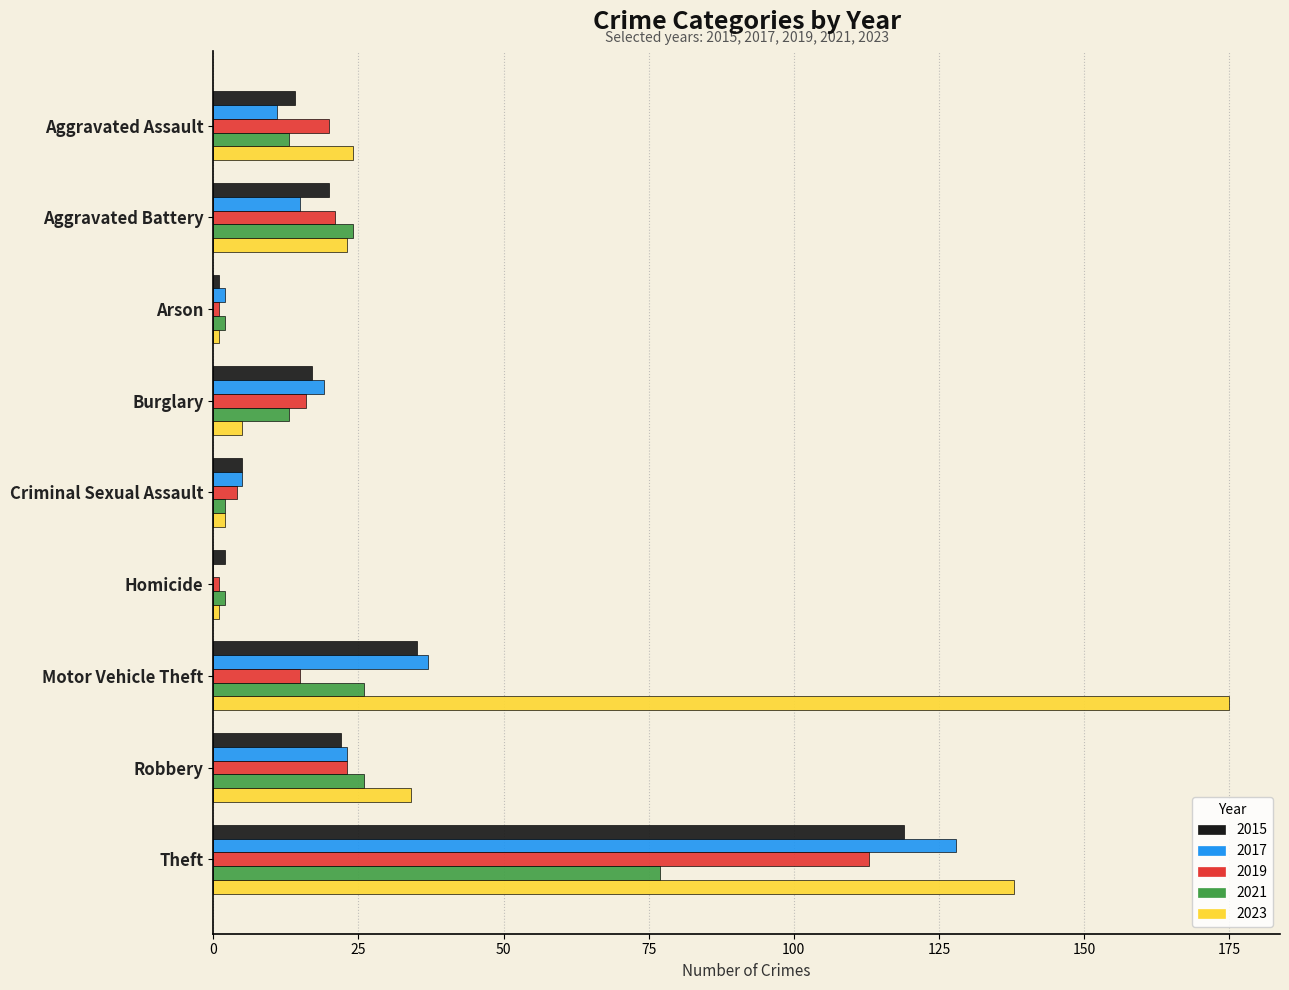

At which category is the sum across all series the highest?

Theft